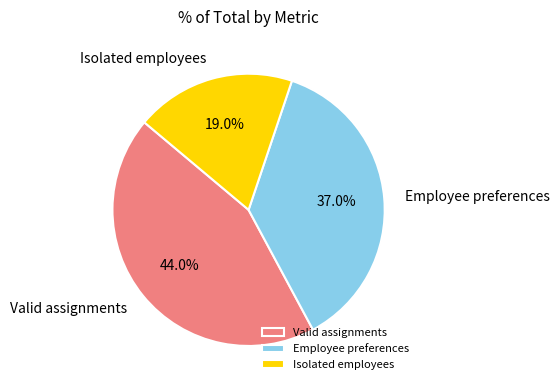

Which category has the biggest portion of the pie?

Valid assignments